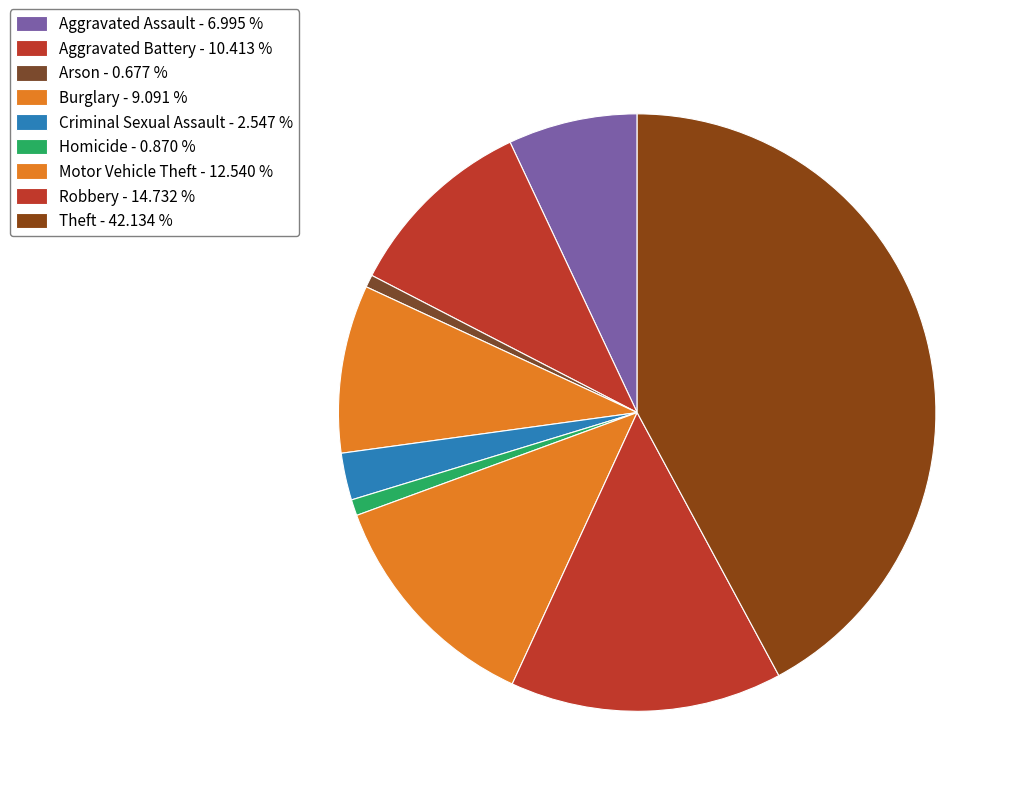

Which slice is the smallest?

Arson